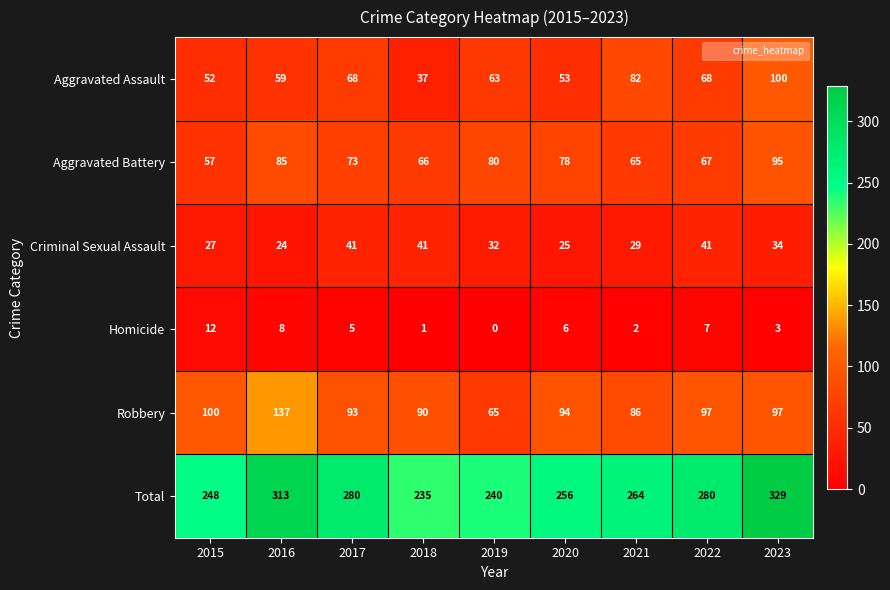

Rank the series by their maximum value, from lowest to highest.

Homicide, Criminal Sexual Assault, Aggravated Battery, Aggravated Assault, Robbery, Total